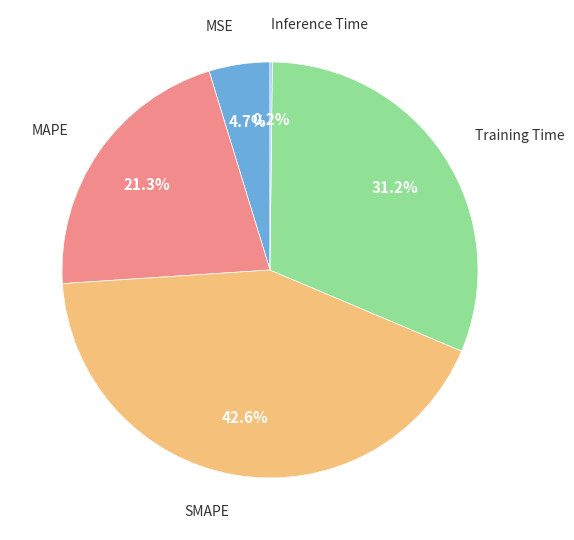

Is there any slice that represents more than half of the pie?

No